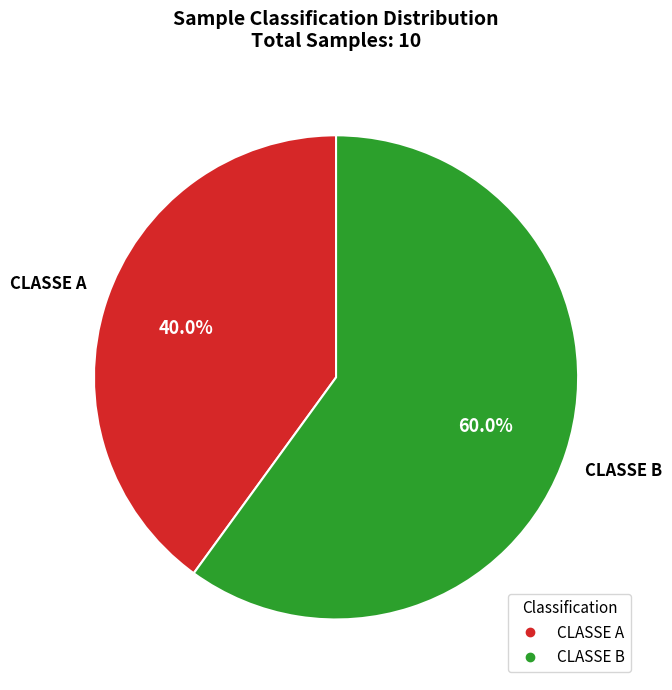

To the nearest percent, what percentage of the pie is CLASSE A?

40%